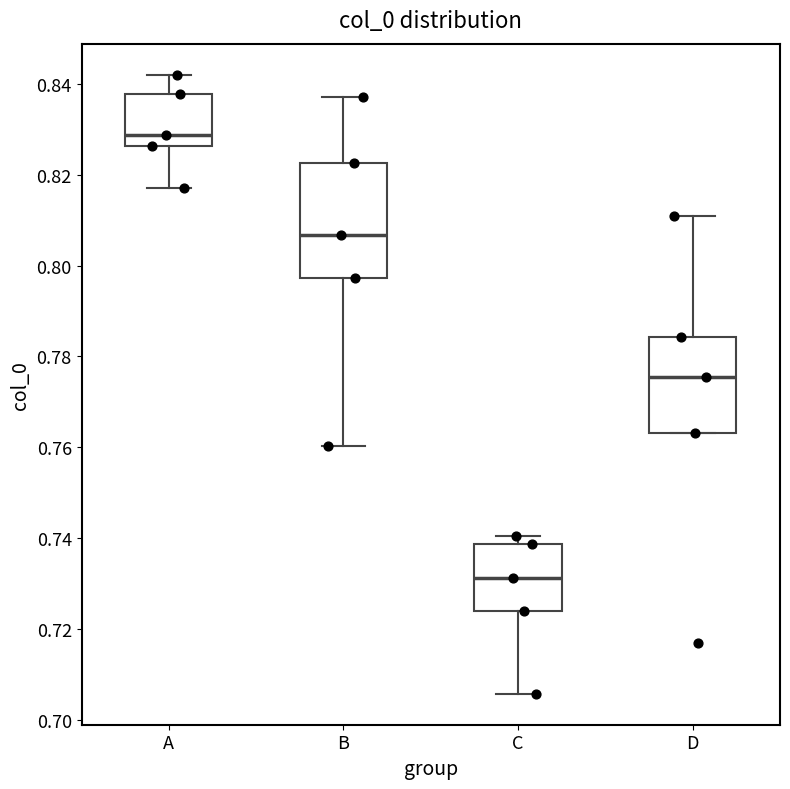

Which box's median line is the lowest?

C